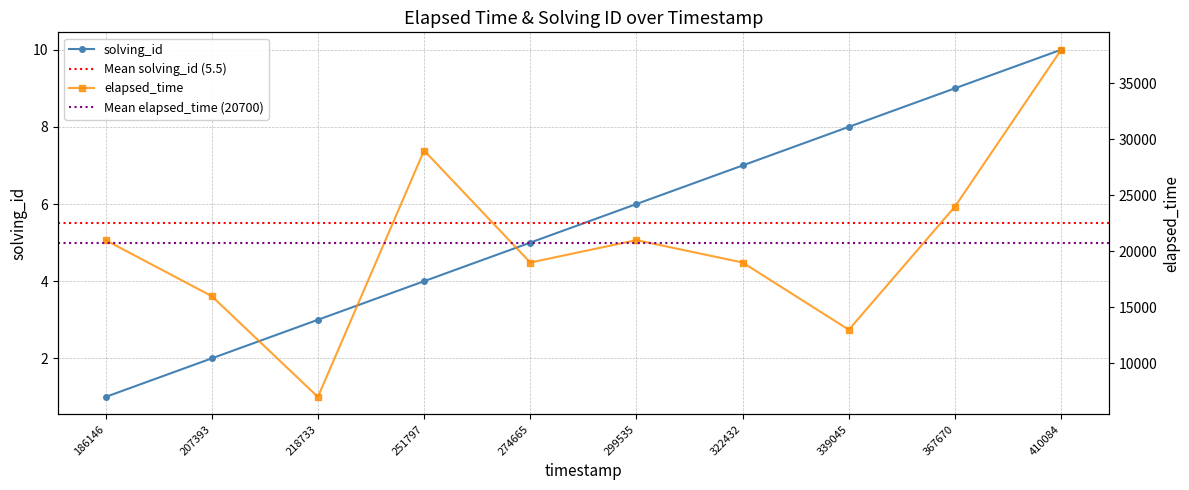

True or false: solving_id has more than 0 points higher than both neighbors.

False